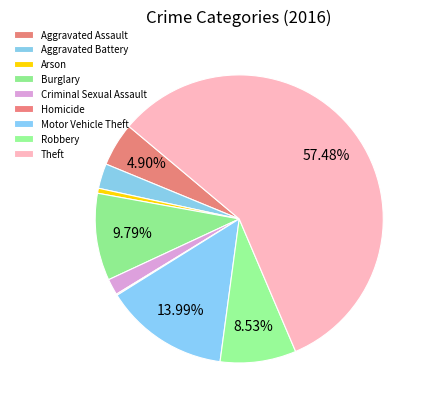

True or false: Robbery accounts for 21% of the total.

False